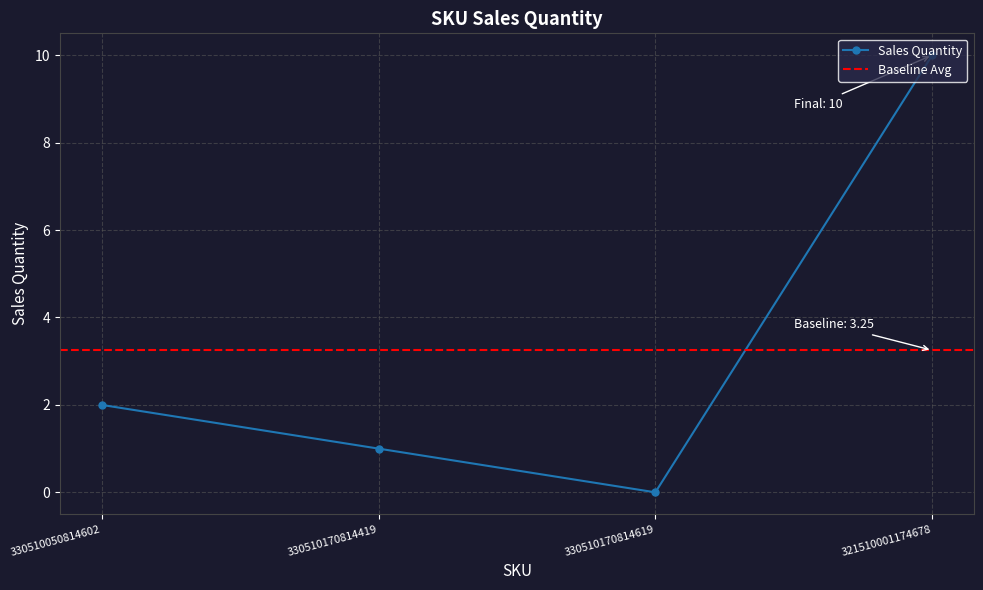

What is the label of the 4th point from the left?

321510001174678